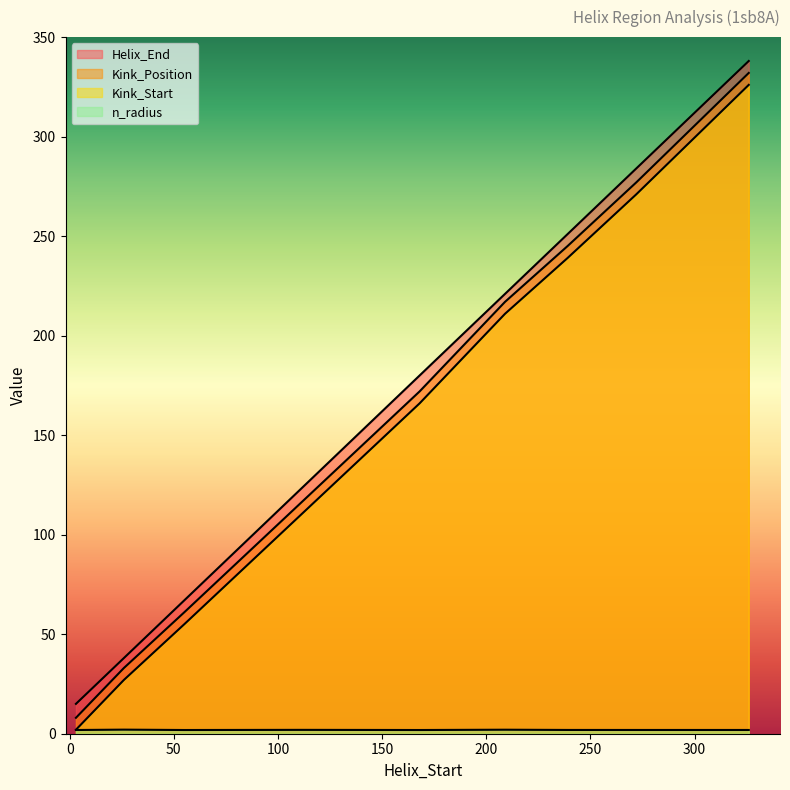

At how many categories does at least one series exceed 298?

1